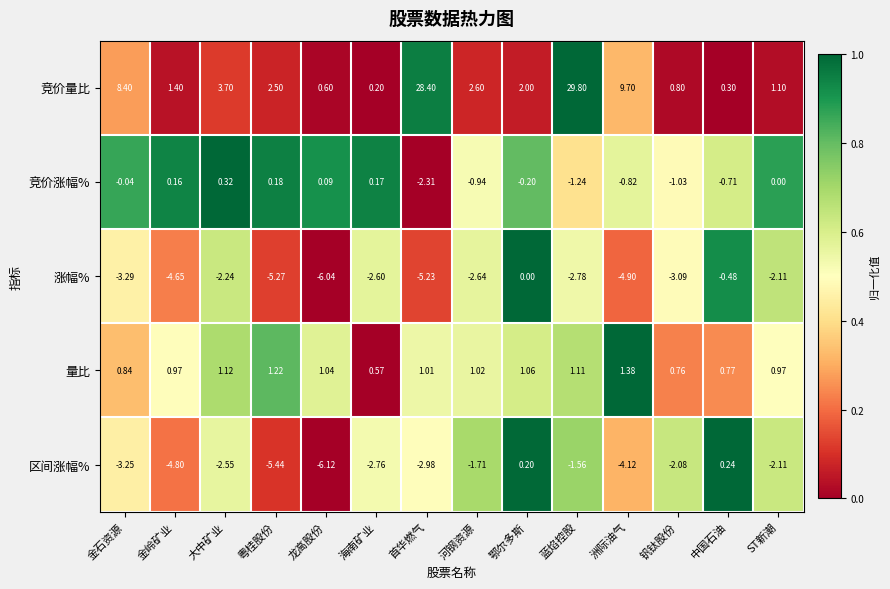

At which category is the sum across all series the highest?

蓝焰控股